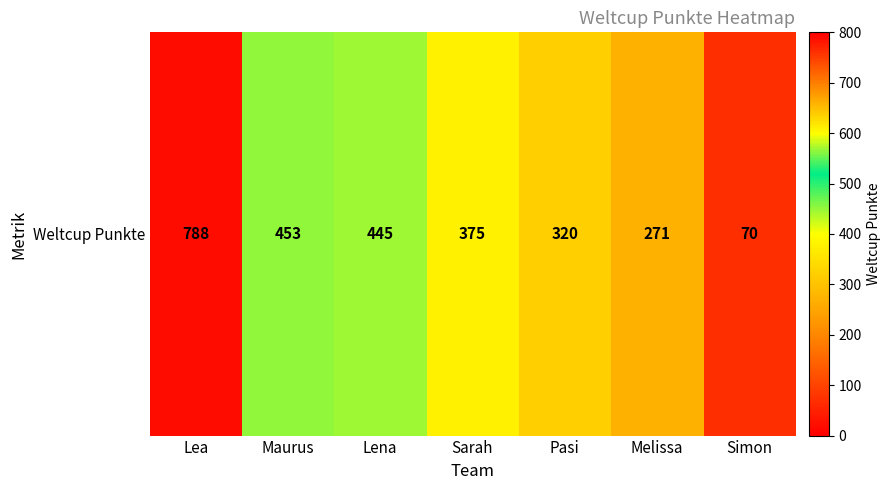

Which category has the lowest value across all series?

Simon